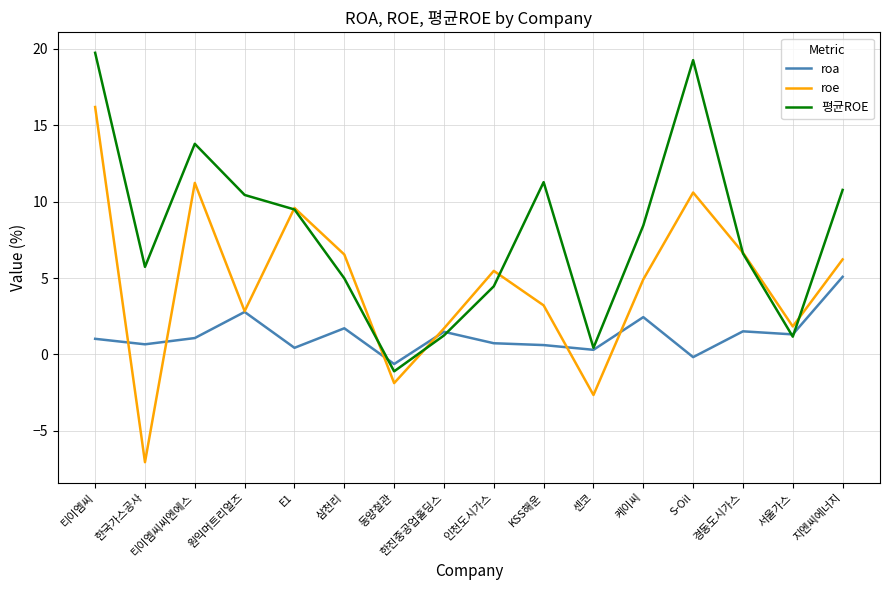

After their last crossing, which series has the higher values: roe or roa?

roe